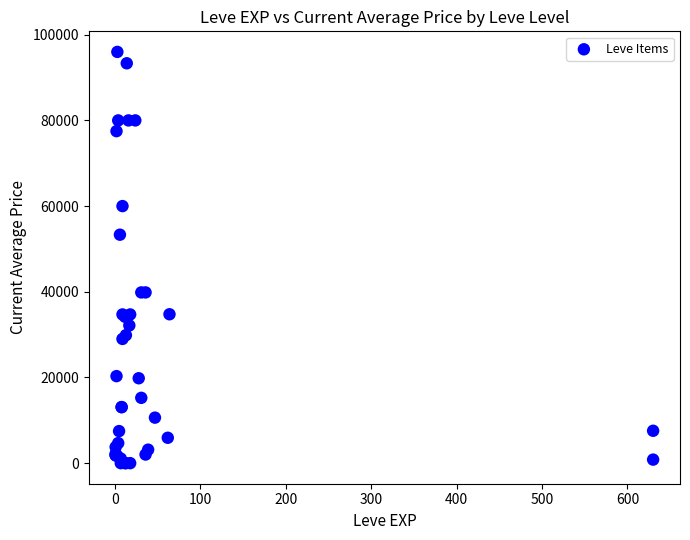

What Y value in the scatter plot is closest to 48002?

53333